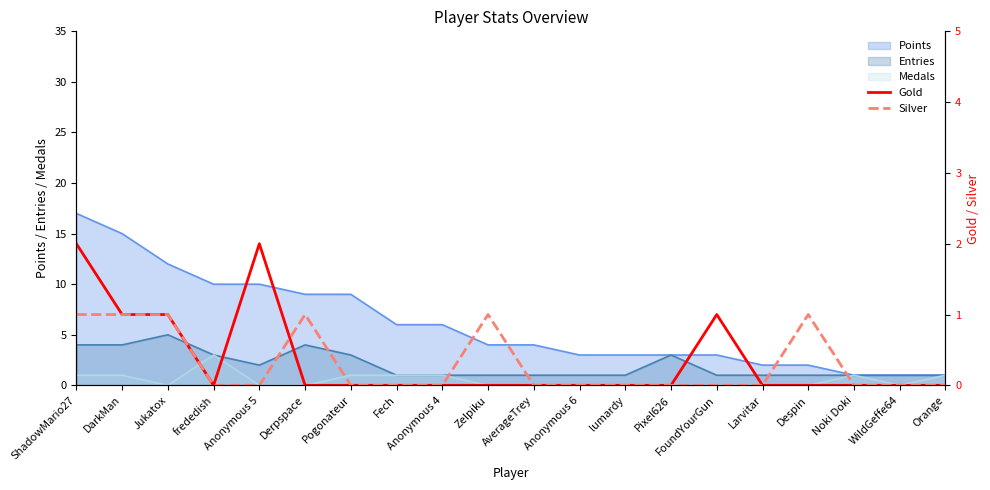

How many intersections are there between Gold and Silver?

1